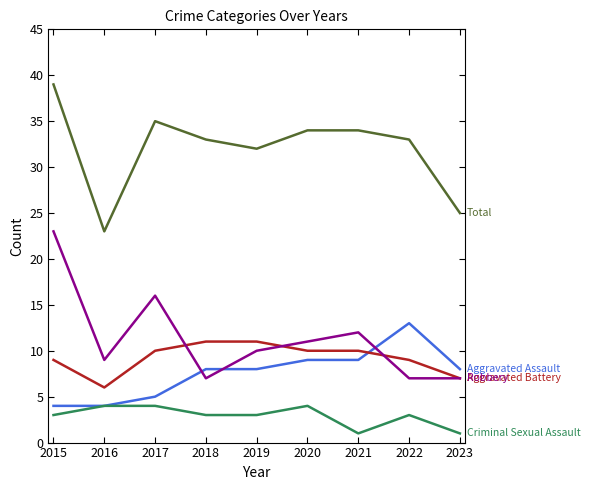

What is the spread (max minus min) of values at 2021?

33